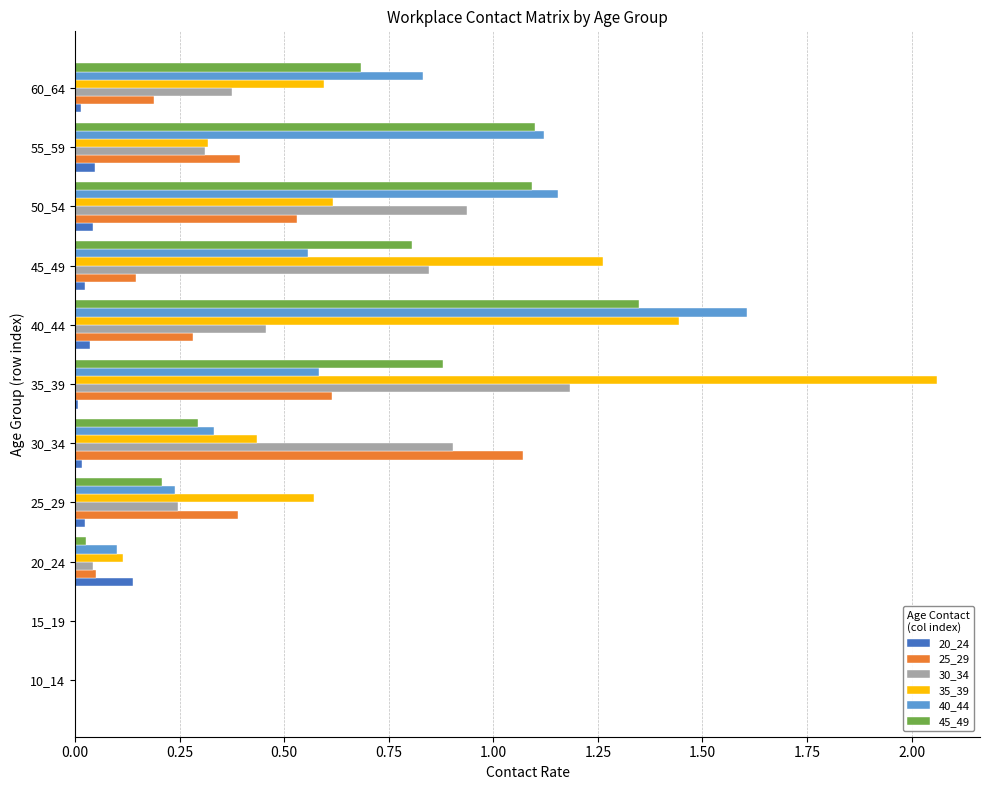

The value of 30_34 at 30_34 is 0.9. True or false?

True